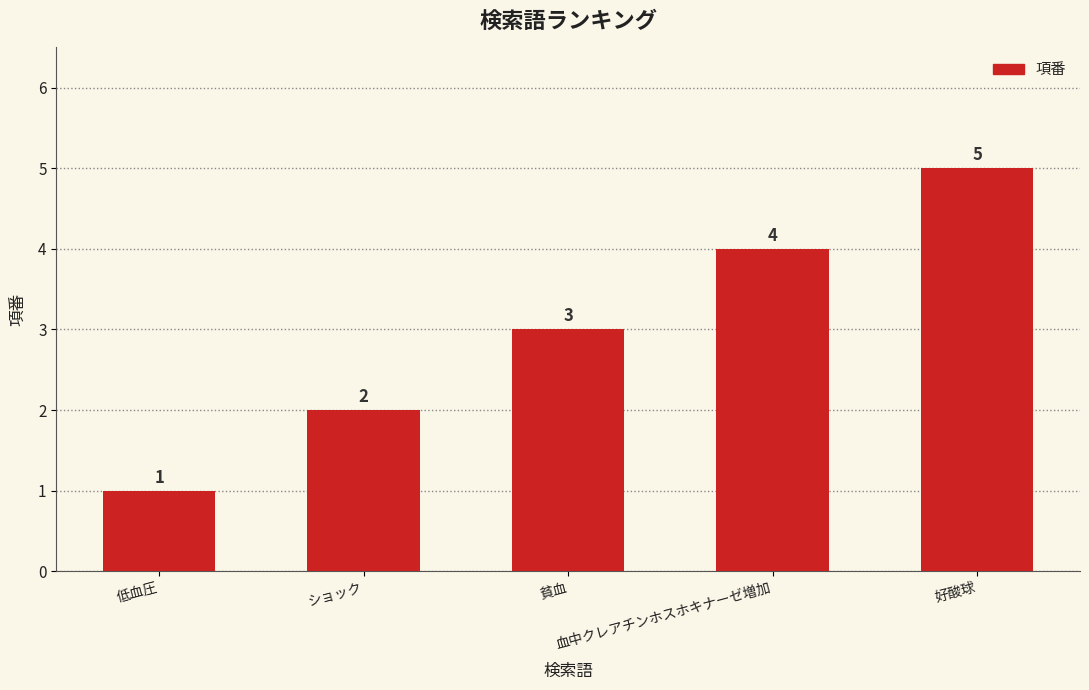

Does the chart contain any negative values?

No